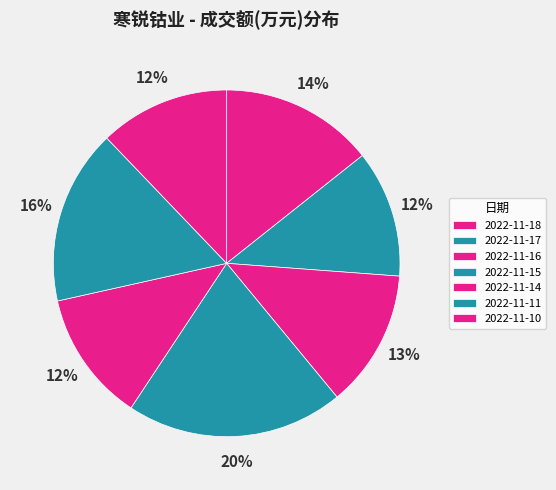

Which has a higher value, 2022-11-10 or 2022-11-16?

2022-11-16